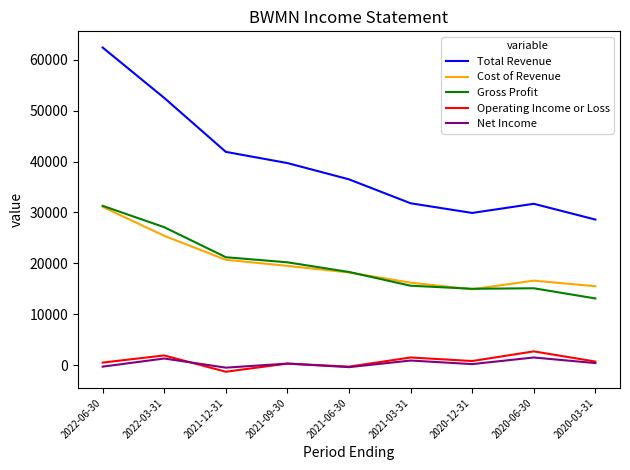

What is the greatest value displayed?

62400